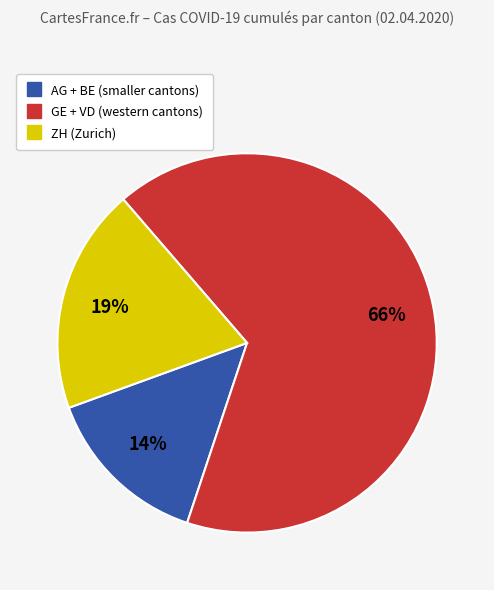

Is there any slice that represents more than half of the pie?

Yes